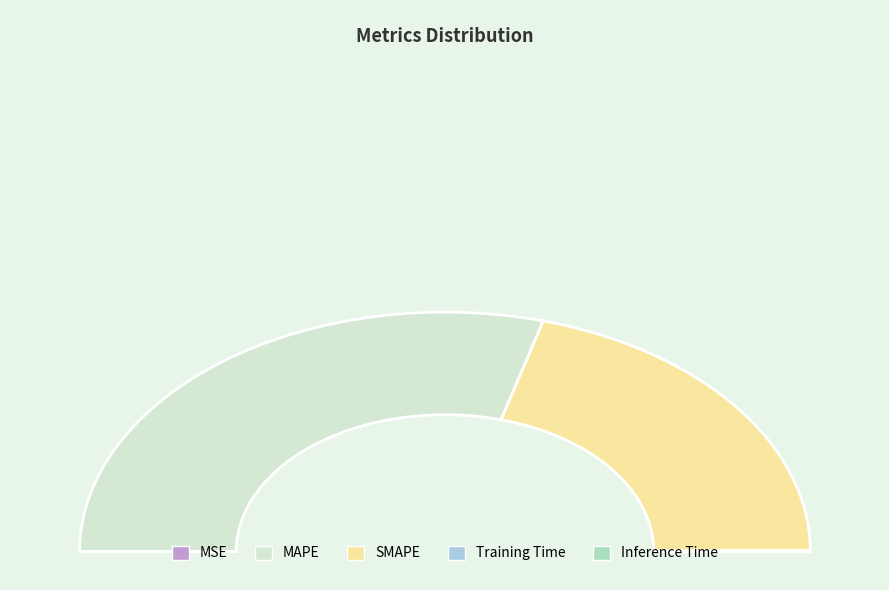

How many slices are in this pie chart?

5